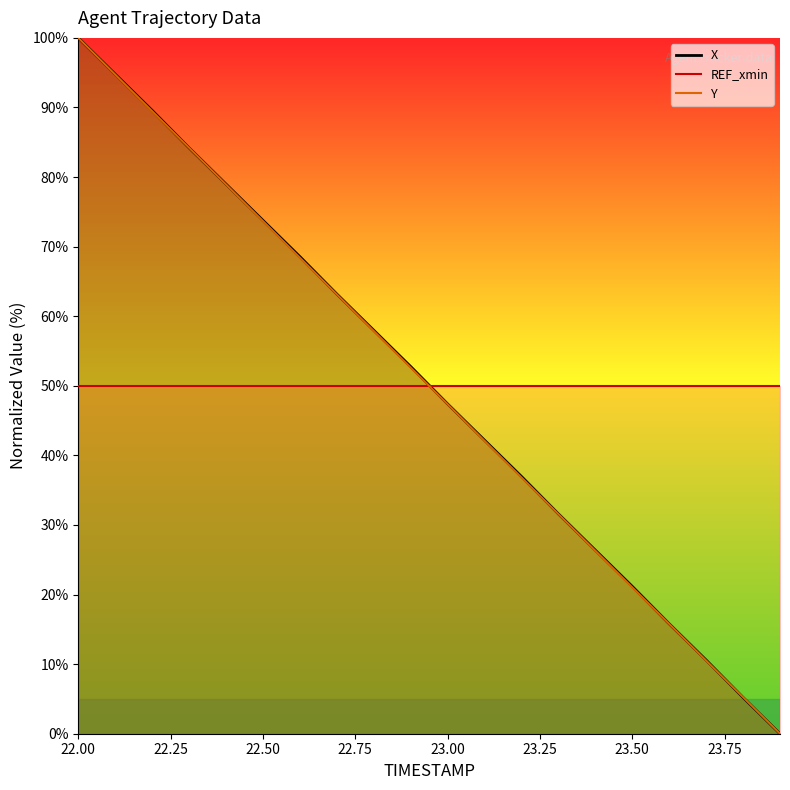

Which series has the largest total across all categories?

X